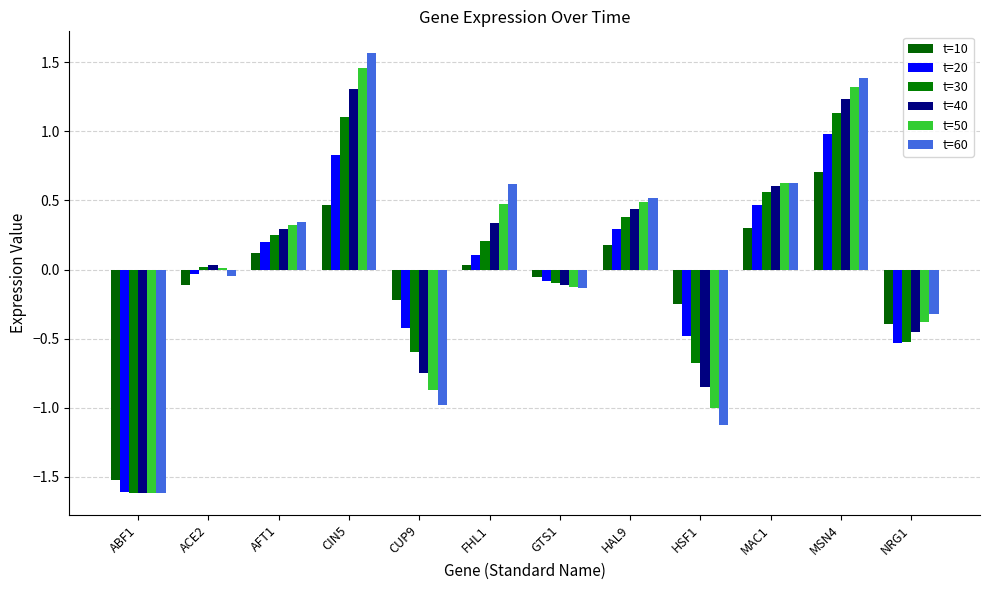

What is the maximum value for t=10?

0.7